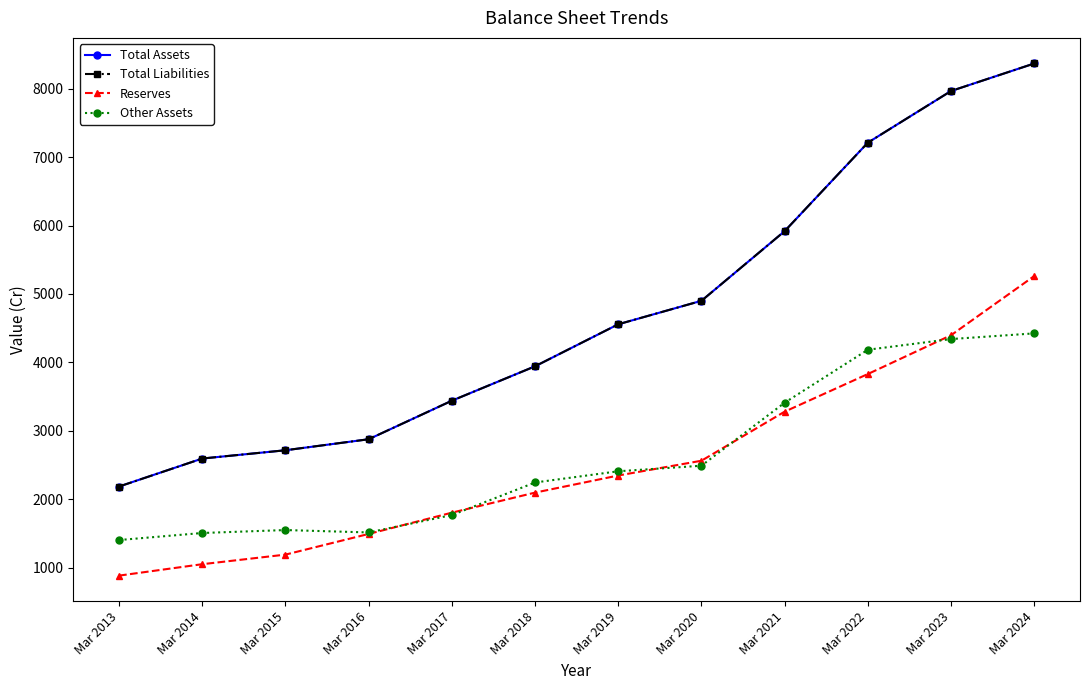

Which category has the lowest value in the Total Liabilities series?

Mar 2013